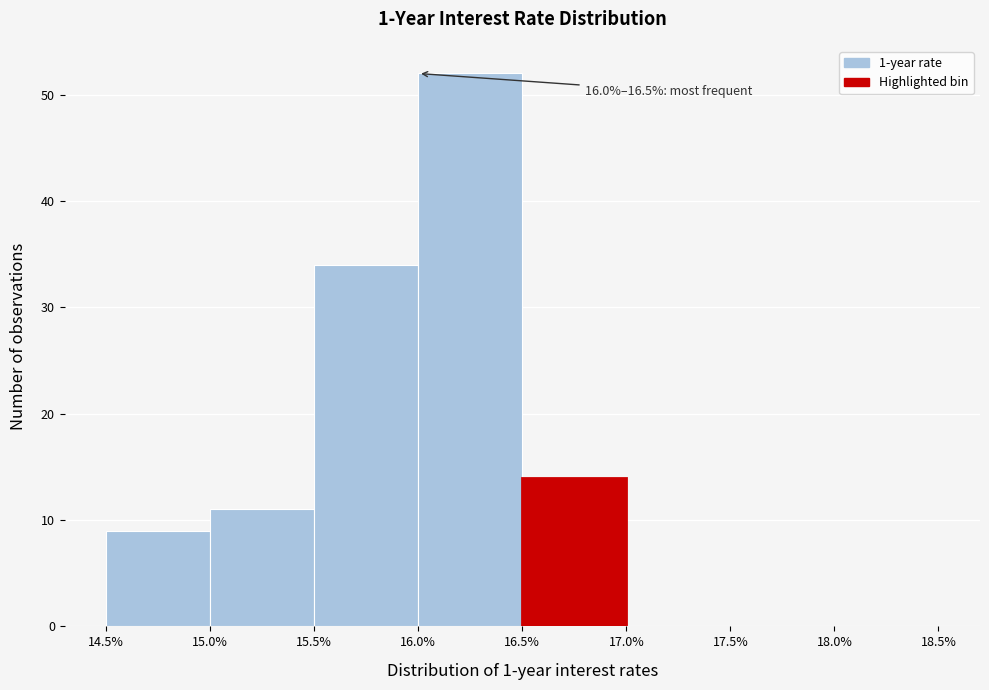

Over which range of the x-axis is the bar tallest?

16.0% to 16.5%